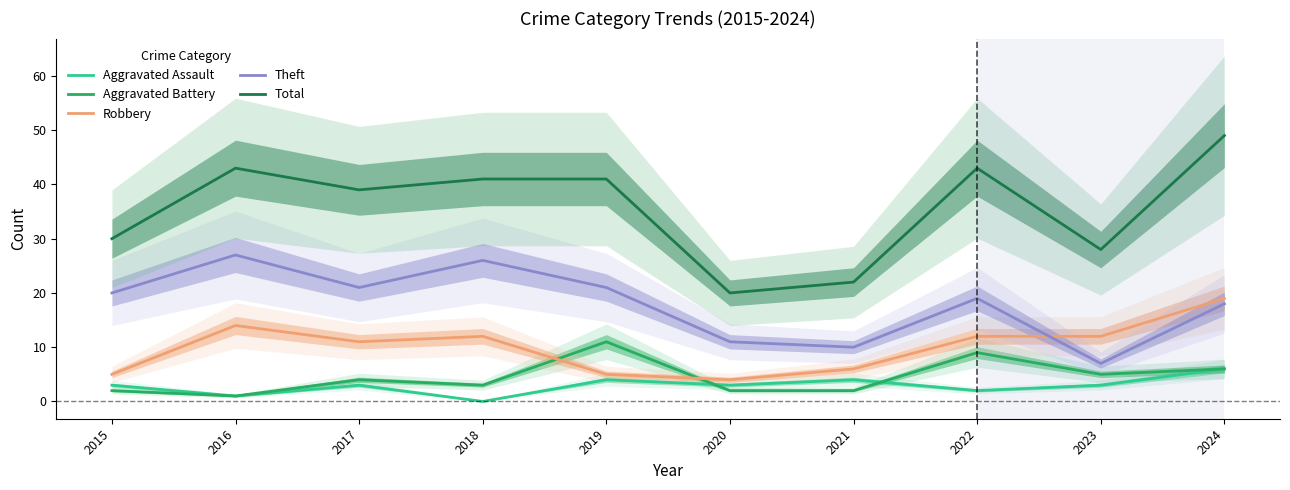

Rank the series at 2017 from lowest to highest value.

Aggravated Assault, Aggravated Battery, Robbery, Theft, Total